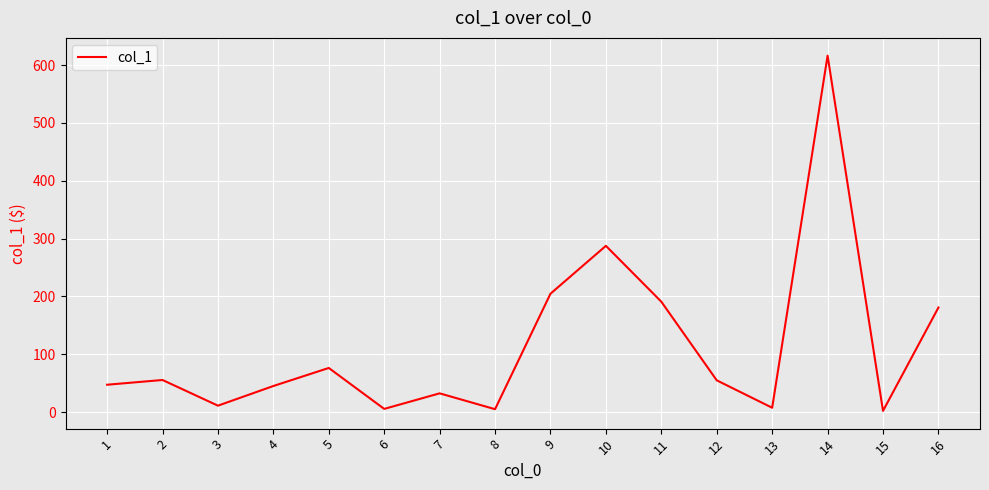

What is the difference between the maximum and minimum values?

614.3